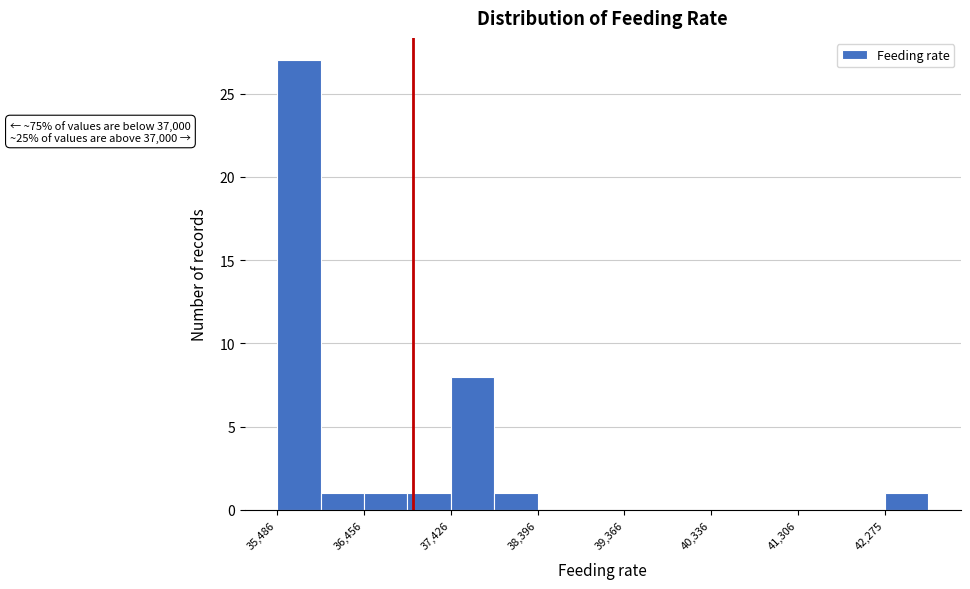

Over which range of the x-axis is the bar tallest?

35500 to 36000